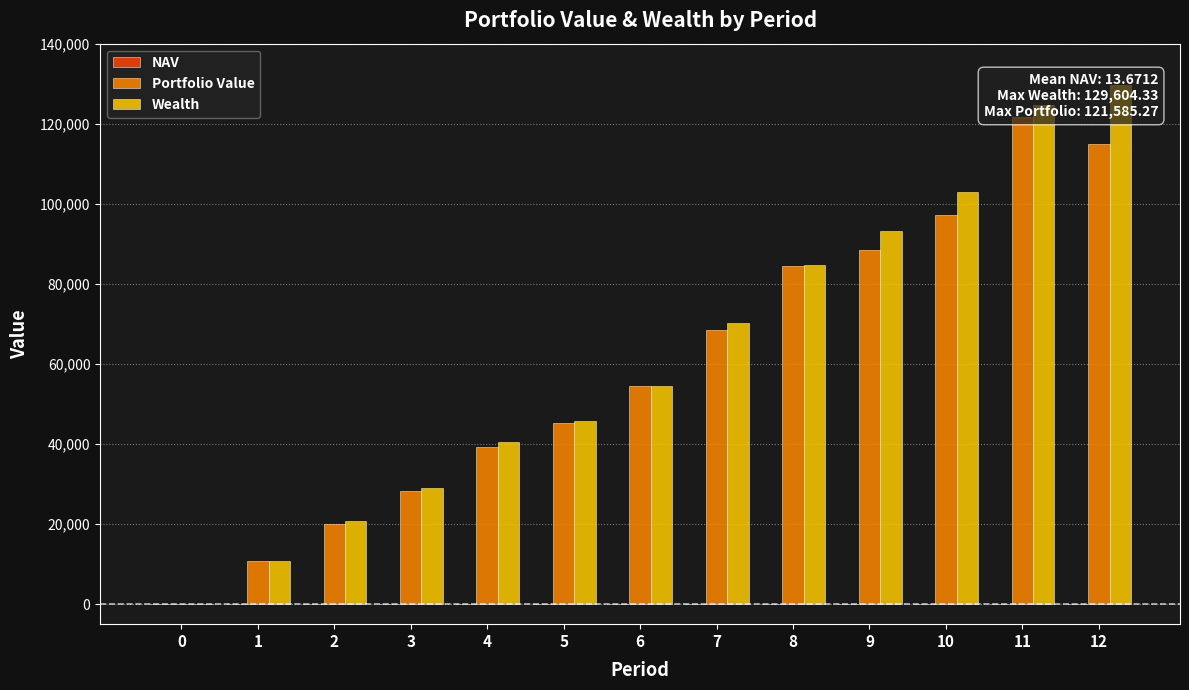

Rank the series by their maximum value, from highest to lowest.

Wealth, Portfolio Value, NAV